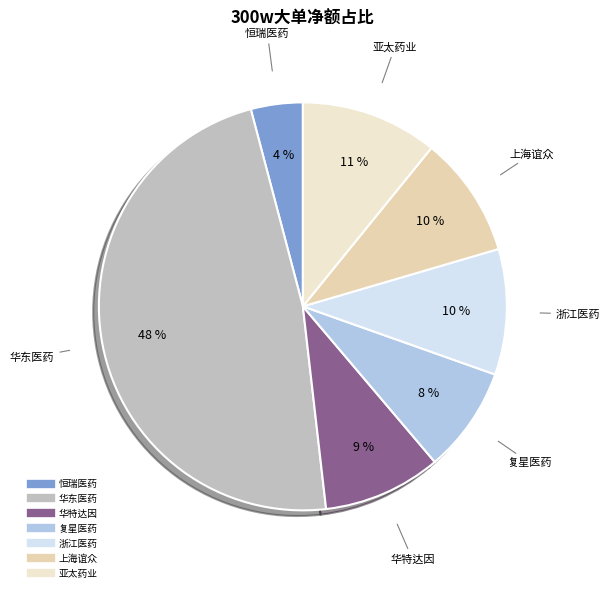

To the nearest percent, what is the difference between the 恒瑞医药 and 浙江医药 slice percentages?

6%